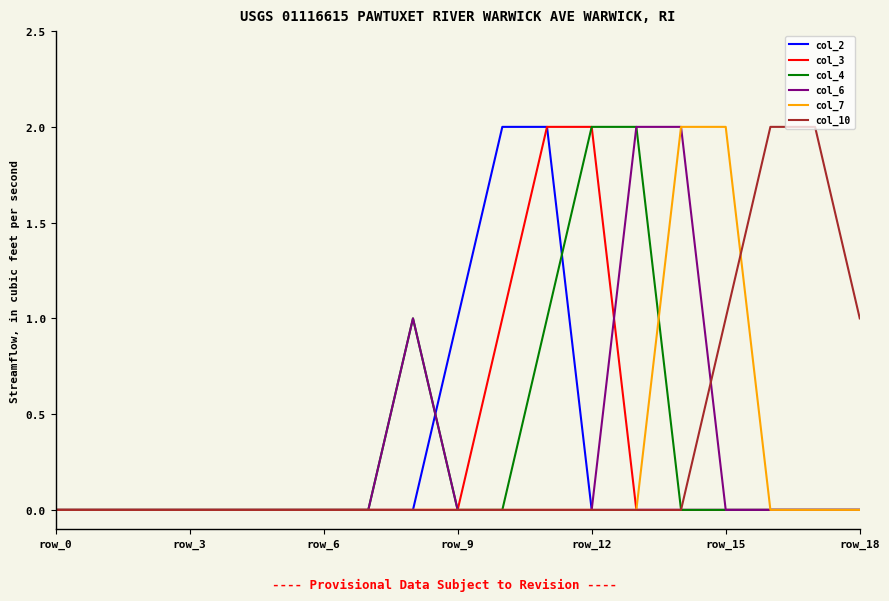

How many distinct data groups are displayed?

6